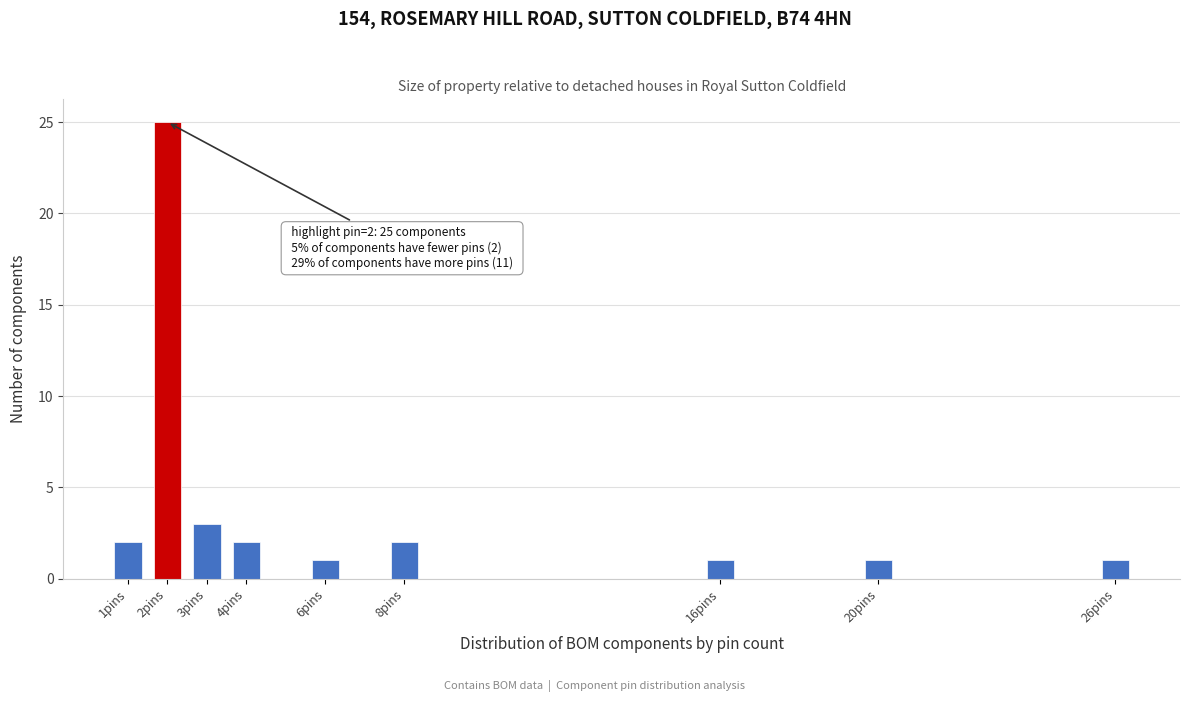

Reading left to right, extract all data points from this chart.

1pins=2	2pins=25	3pins=3	4pins=2	6pins=1	8pins=2	16pins=1	20pins=1	26pins=1